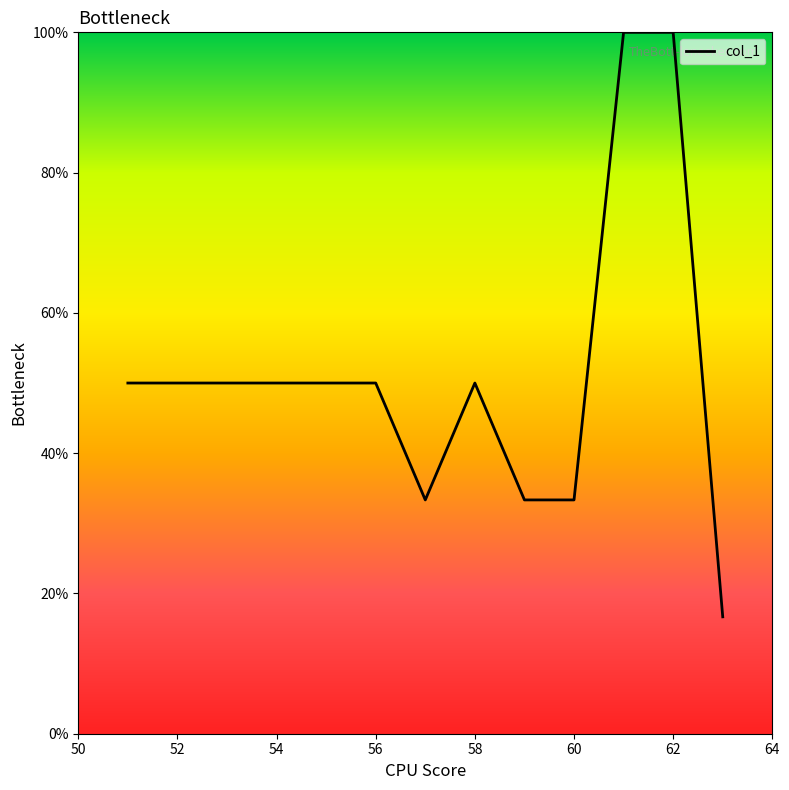

What is the difference between the maximum and minimum values?

83.3